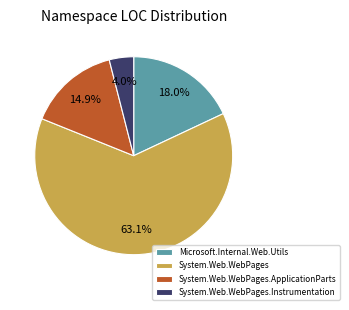

Which slice is the smallest?

System.Web.WebPages.Instrumentation